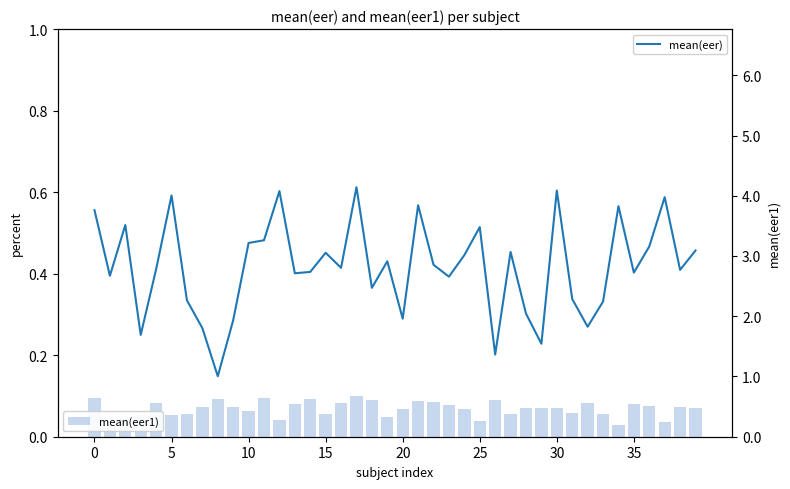

What is the difference between the second highest and second lowest values in the mean(eer) series?

0.4